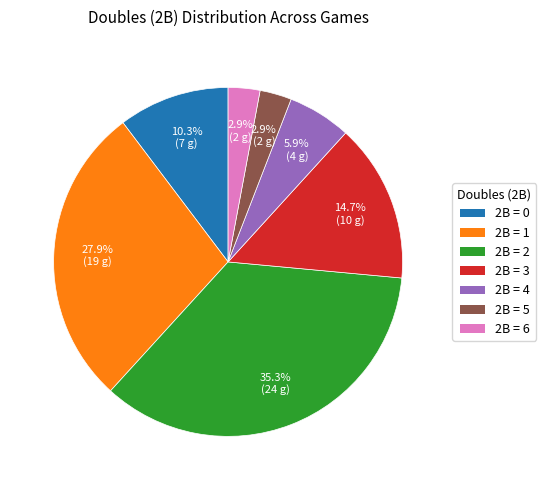

Is there a majority slice in this chart?

No